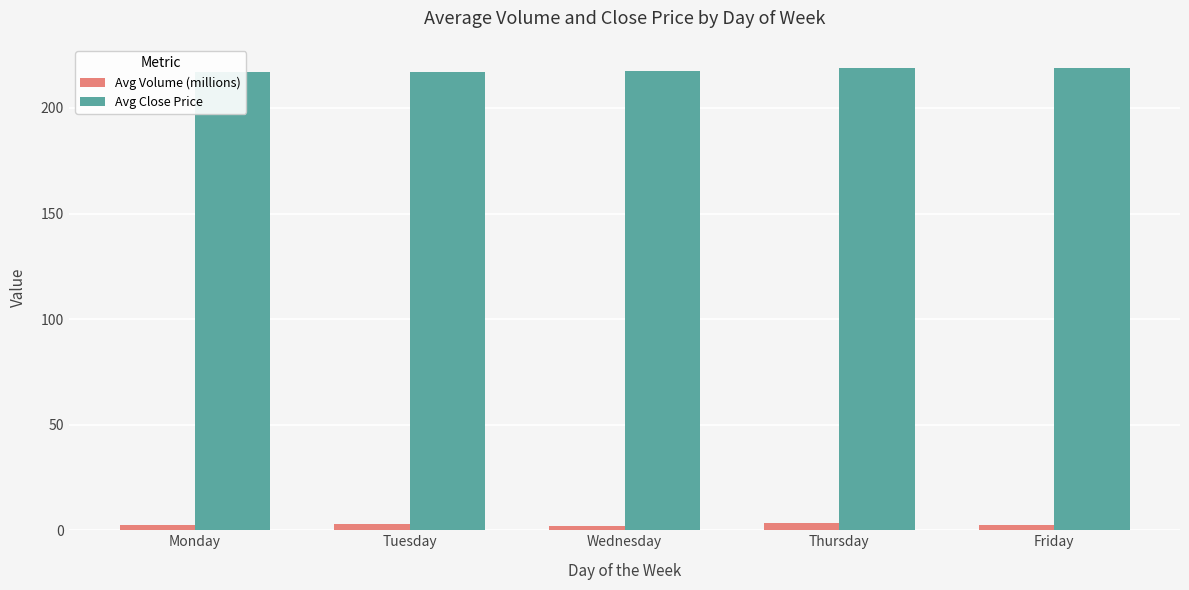

What is the sum of all Avg Close Price values?

1089.5